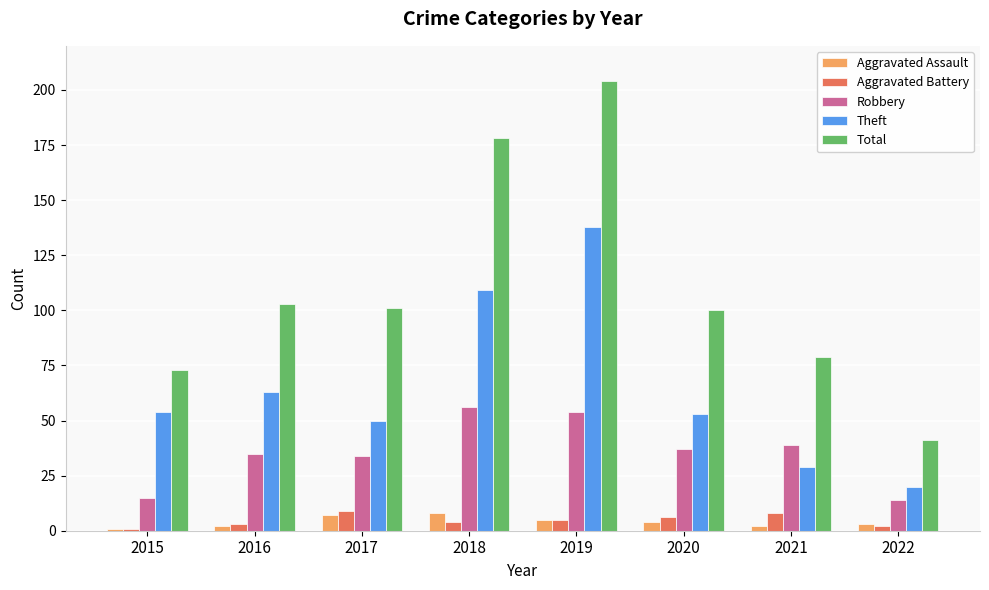

How many data points does each series have?

8